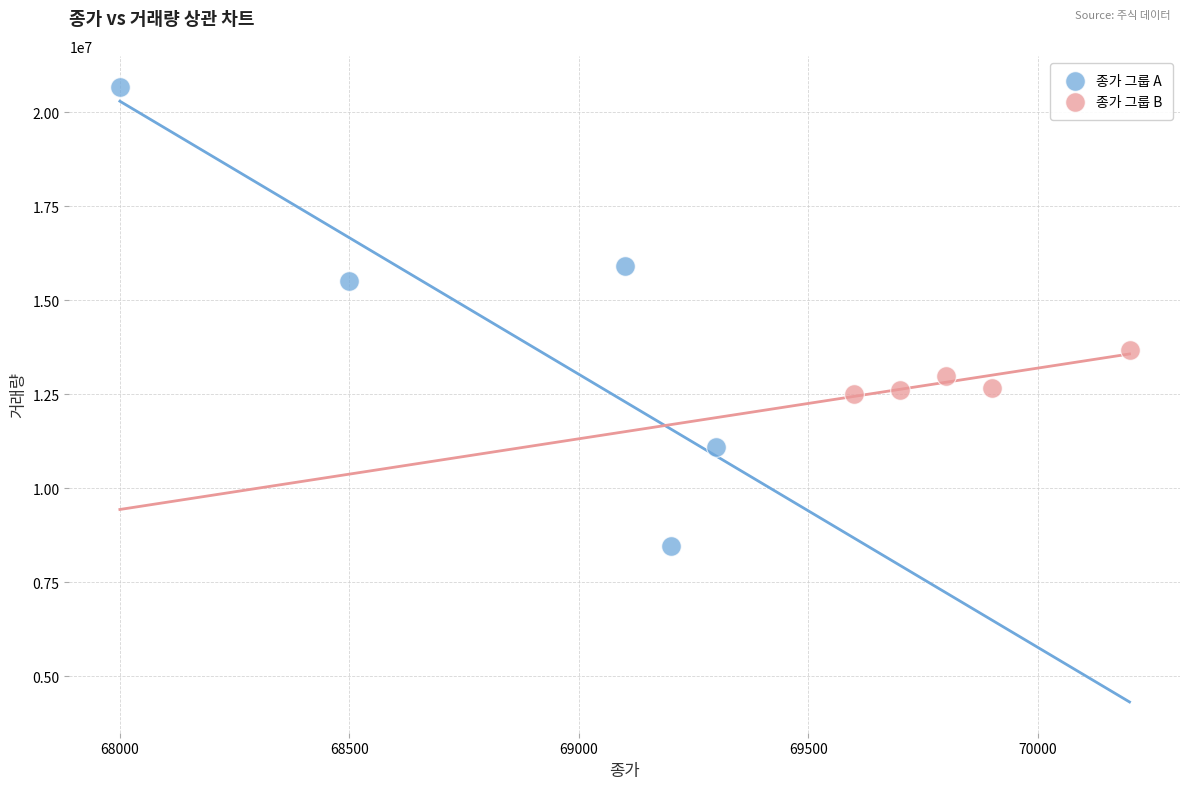

Which series contains the highest Y value?

종가 그룹 A